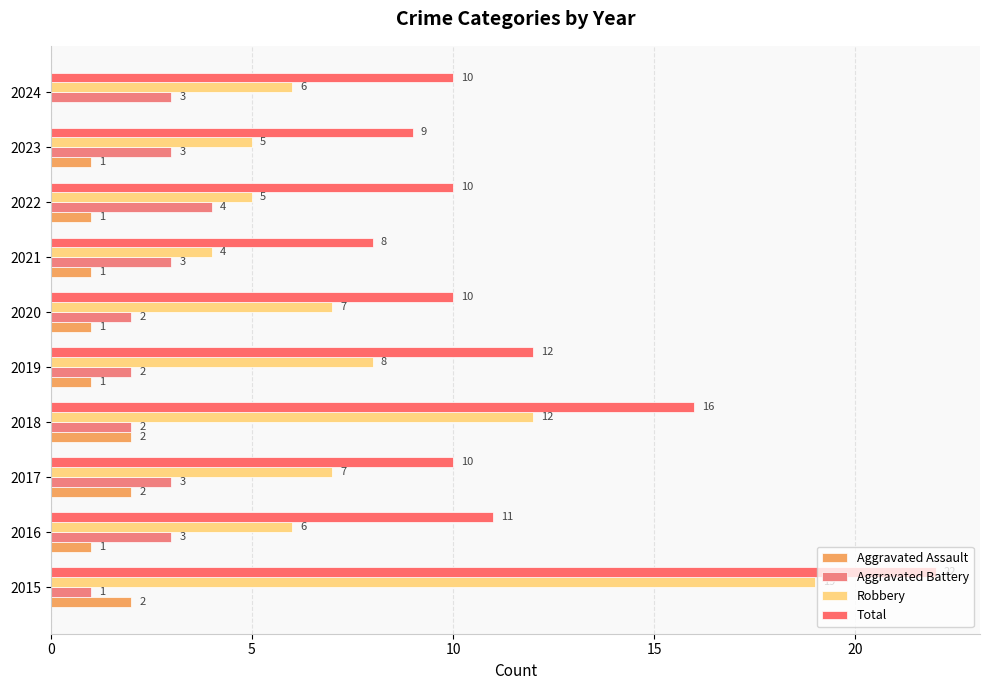

Count the number of data series in this chart.

4